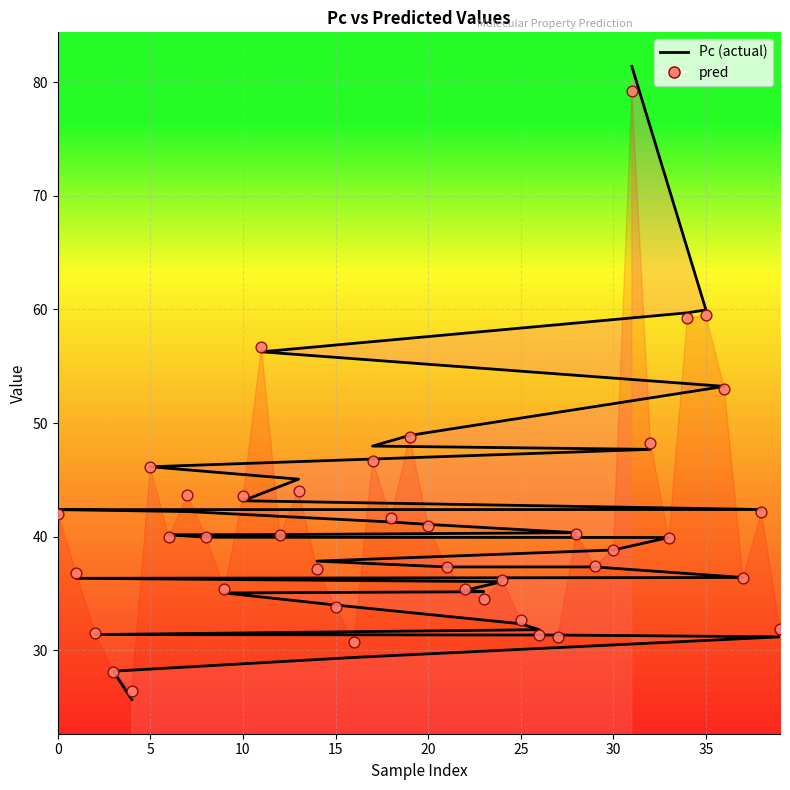

Between 5 and 16, which is larger?

5